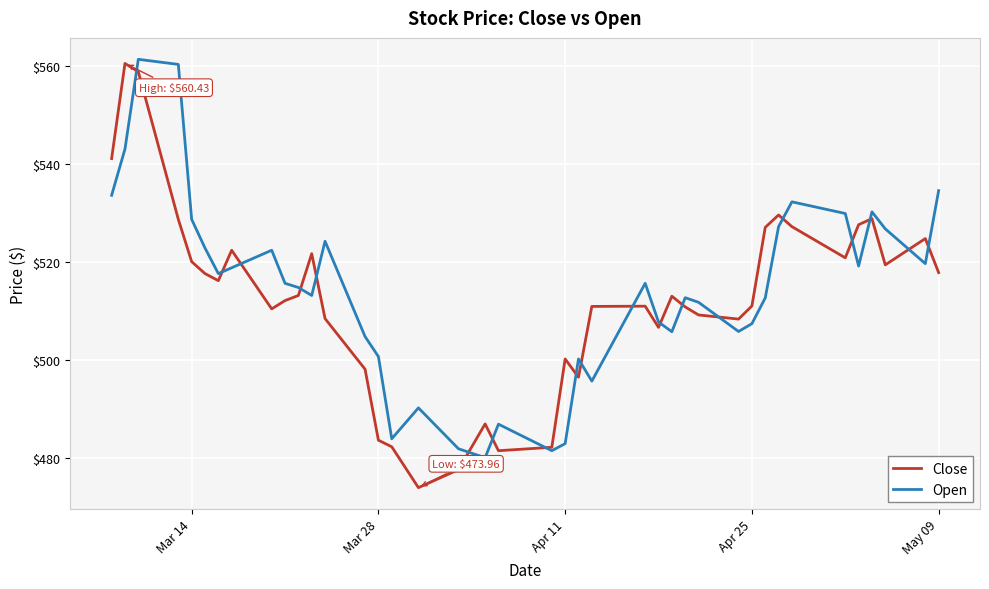

What is the lowest value of the Close series?

474.0